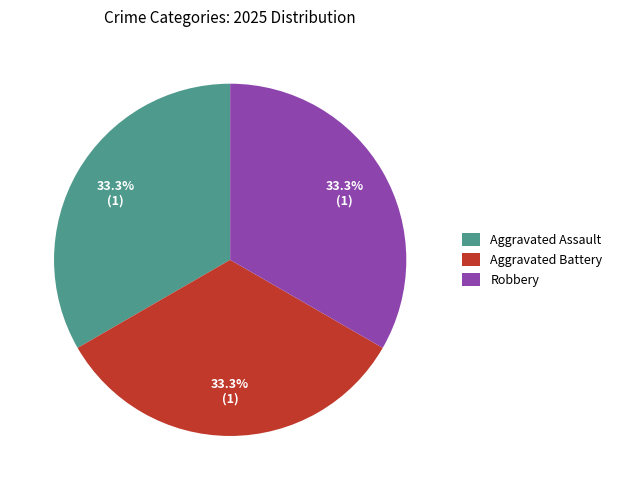

True or false: Robbery accounts for 33% of the total.

True